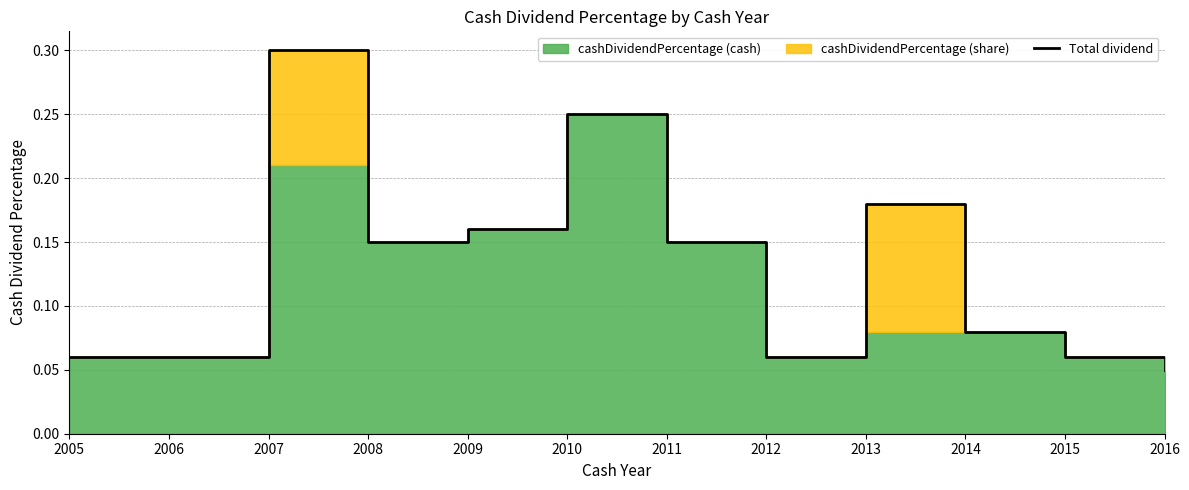

What is the average value?

0.1